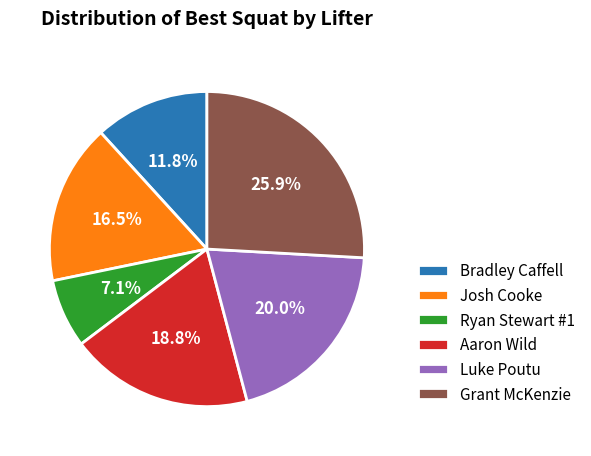

True or false: Bradley Caffell accounts for 12% of the total.

True